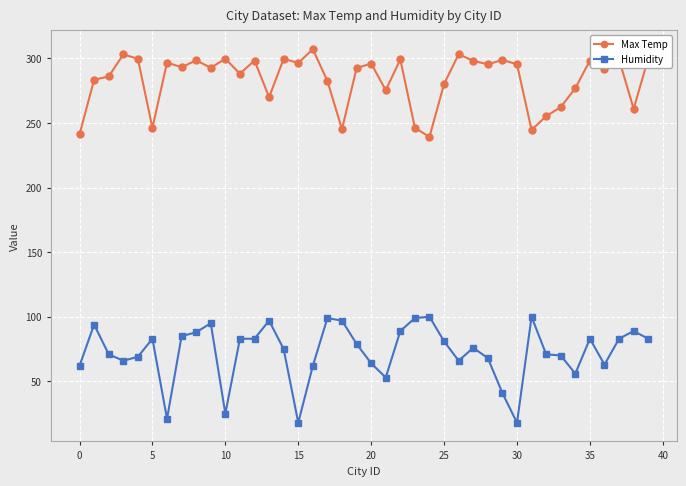

What is the sum of all Humidity values?

2905.0